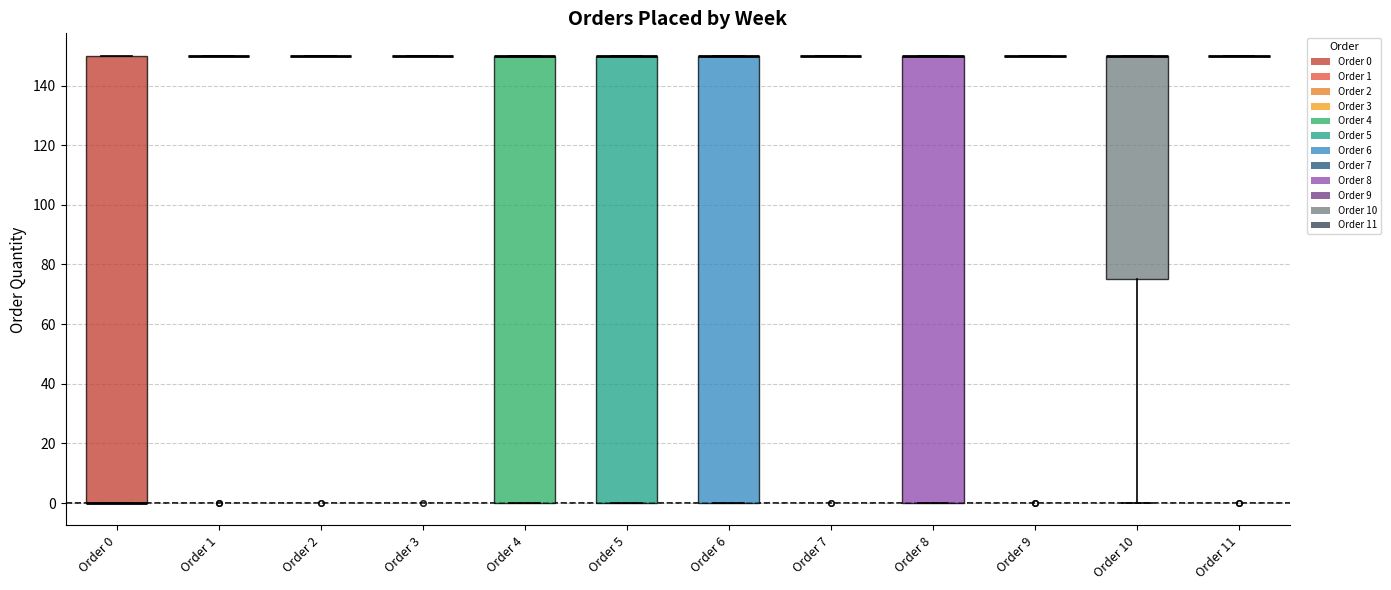

Reading left to right, transcribe this box plot: for each box, give where its median line is, the range the box spans, and where its two whiskers end, as read against the y-axis. The values are not printed on the chart, so give them approximately, as read against the axis.

Order 0: median 0 (drawn on the box's lower edge), box 0 to 150, whiskers 0 to 150
Order 1: box collapsed to a line at 150, whiskers 150 to 150
Order 2: box collapsed to a line at 150, whiskers 150 to 150
Order 3: box collapsed to a line at 150, whiskers 150 to 150
Order 4: median 150 (drawn on the box's upper edge), box 0 to 150, whiskers 0 to 150
Order 5: median 150 (drawn on the box's upper edge), box 0 to 150, whiskers 0 to 150
Order 6: median 150 (drawn on the box's upper edge), box 0 to 150, whiskers 0 to 150
Order 7: box collapsed to a line at 150, whiskers 150 to 150
Order 8: median 150 (drawn on the box's upper edge), box 0 to 150, whiskers 0 to 150
Order 9: box collapsed to a line at 150, whiskers 150 to 150
Order 10: median 150 (drawn on the box's upper edge), box 76 to 150, whiskers 0 to 150
Order 11: box collapsed to a line at 150, whiskers 150 to 150